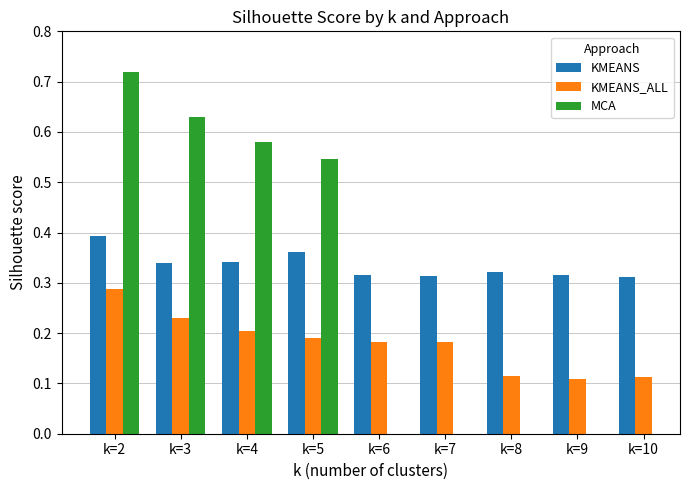

At how many categories does at least one series exceed 0?

9